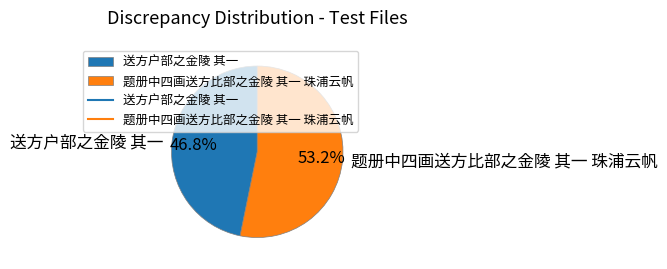

To the nearest percent, what is the average slice percentage?

50%